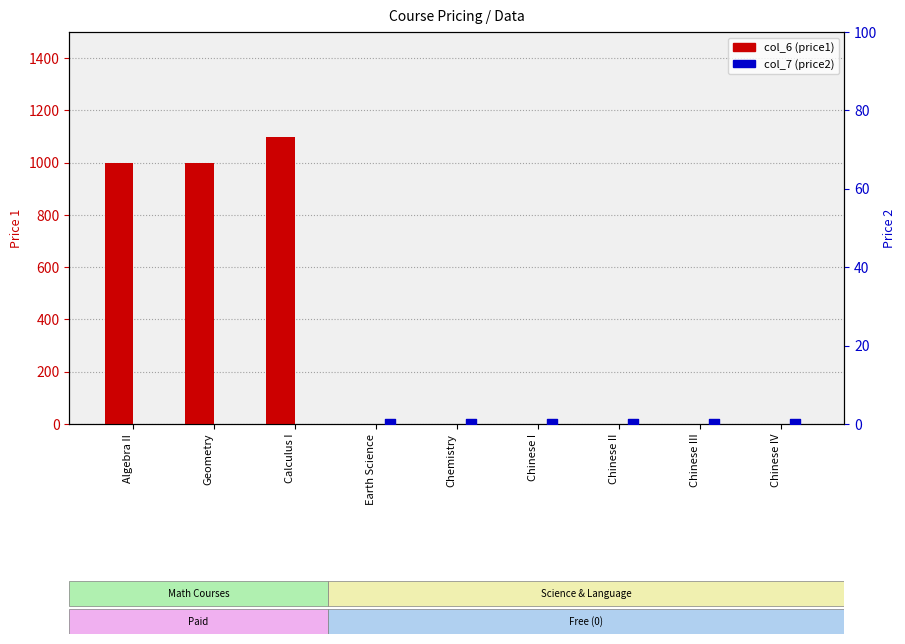

At which category is the sum across all series the highest?

Calculus I